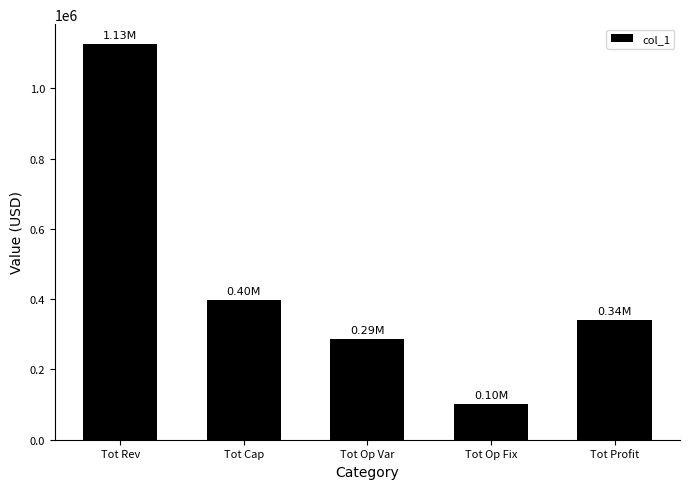

What is the greatest value displayed?

1126599.3